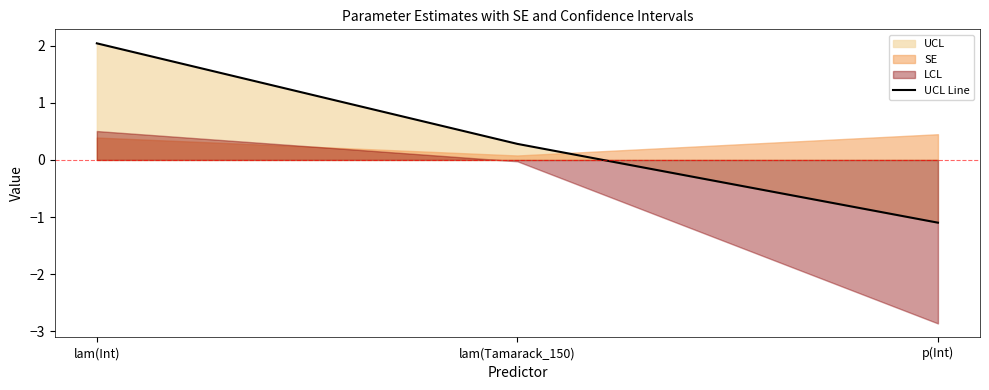

Is it true that the value at lam(Tamarack_150) is 0.2?

False